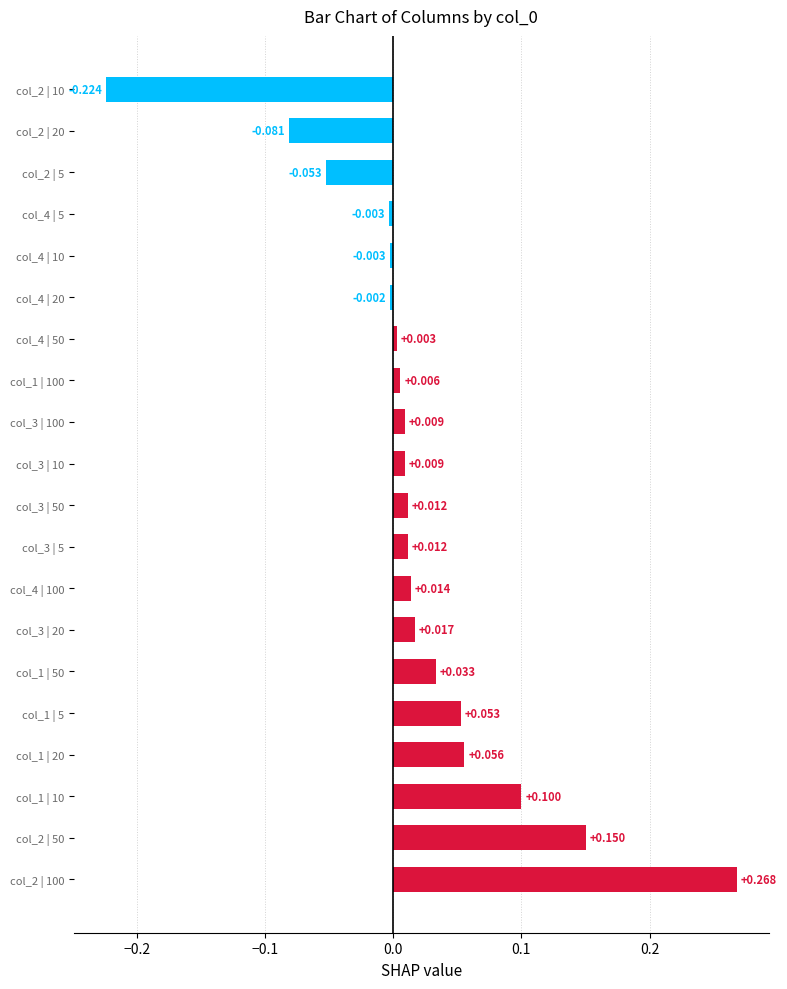

Are the bars horizontal?

Yes